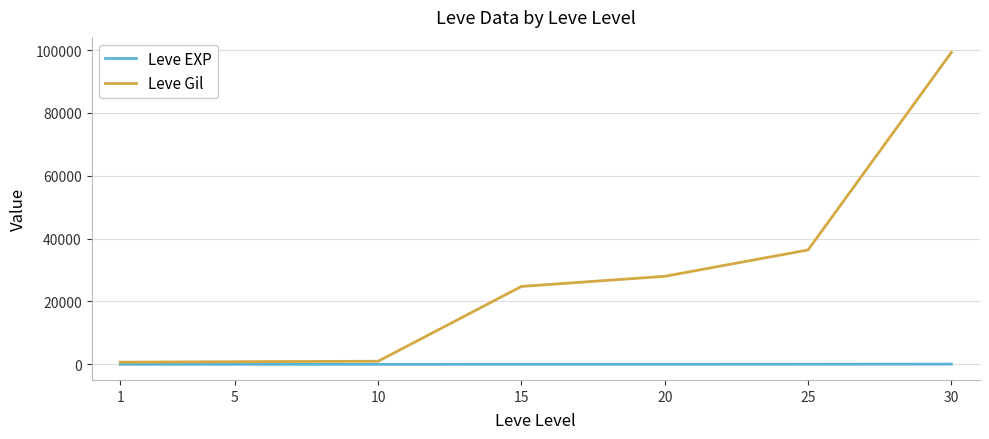

What is the difference between the second highest and minimum values in the Leve EXP series?

35